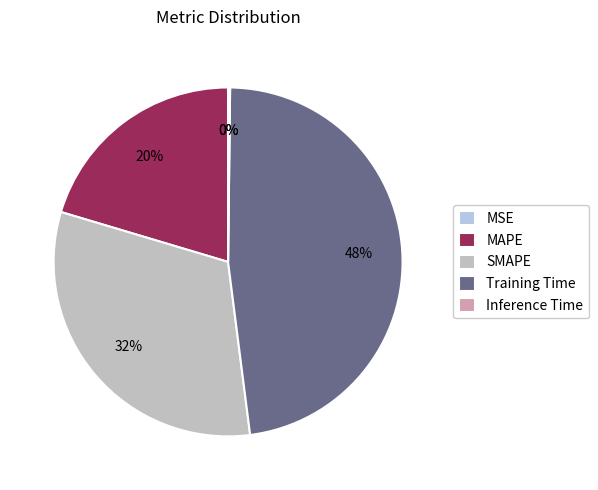

The Training Time slice represents 48% of the pie. True or false?

True